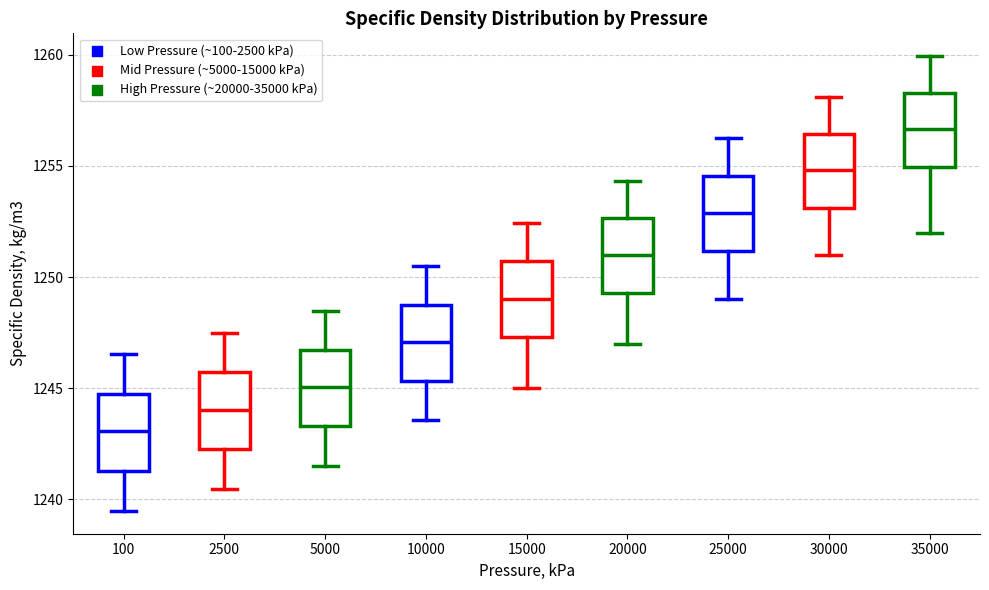

Reading left to right, transcribe this box plot: for each box, give where its median line is, the range the box spans, and where its two whiskers end, as read against the y-axis. The values are not printed on the chart, so give them approximately, as read against the axis.

100: median 1243.0, box 1241.5 to 1245.0, whiskers 1239.5 to 1246.5
2500: median 1244.0, box 1242.5 to 1245.5, whiskers 1240.5 to 1247.5
5000: median 1245.0, box 1243.5 to 1246.5, whiskers 1241.5 to 1248.5
10000: median 1247.0, box 1245.5 to 1249.0, whiskers 1243.5 to 1250.5
15000: median 1249.0, box 1247.5 to 1250.5, whiskers 1245.0 to 1252.5
20000: median 1251.0, box 1249.5 to 1252.5, whiskers 1247.0 to 1254.5
25000: median 1253.0, box 1251.0 to 1254.5, whiskers 1249.0 to 1256.5
30000: median 1255.0, box 1253.0 to 1256.5, whiskers 1251.0 to 1258.0
35000: median 1256.5, box 1255.0 to 1258.5, whiskers 1252.0 to 1260.0